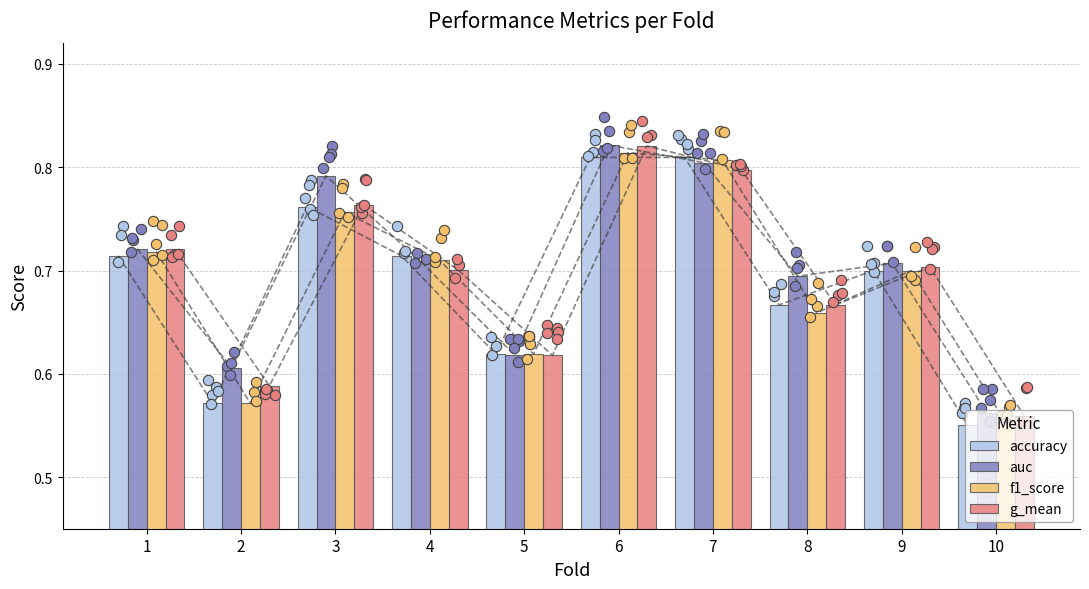

At which category is the sum across all series the highest?

6